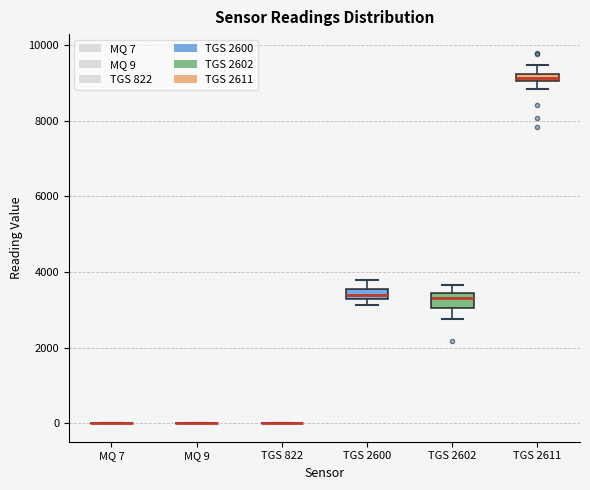

Where is the lower edge of the box for TGS 2611 on the y-axis? The values are not printed on the chart, so give them approximately, as read against the axis.

9000